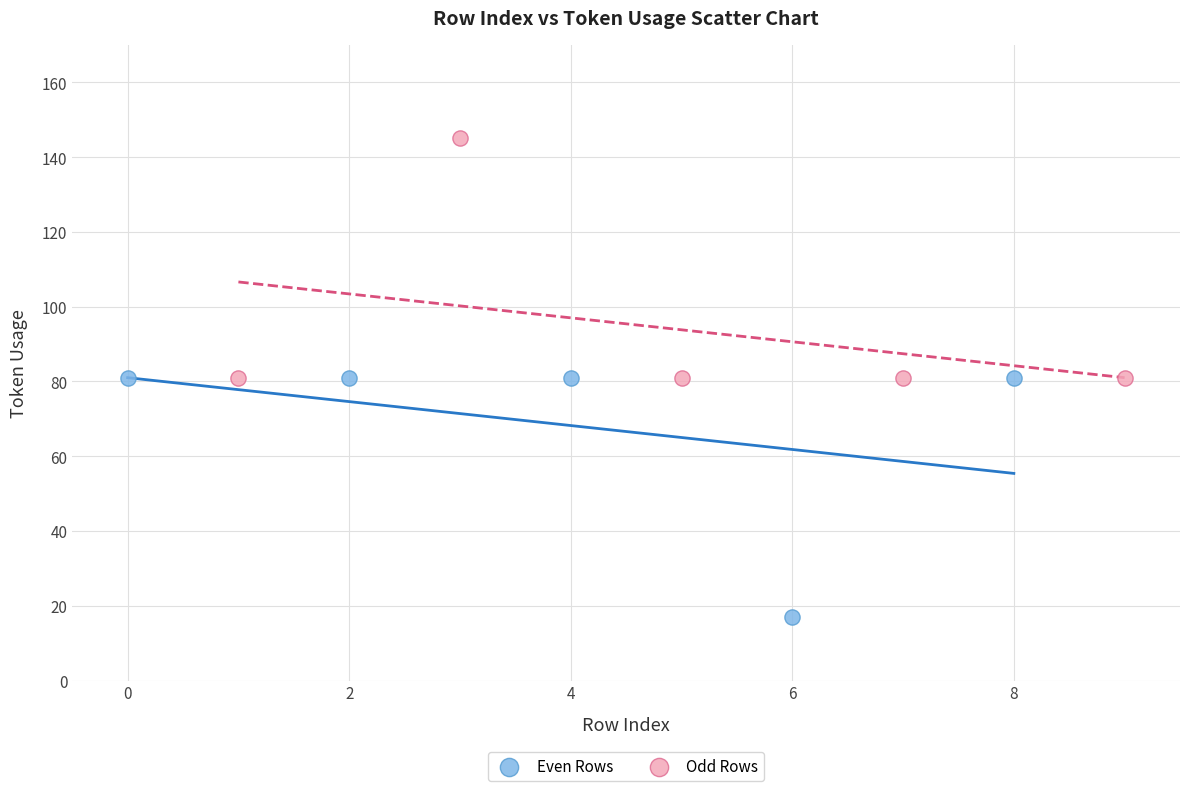

Which series reaches the minimum Y coordinate?

Even Rows